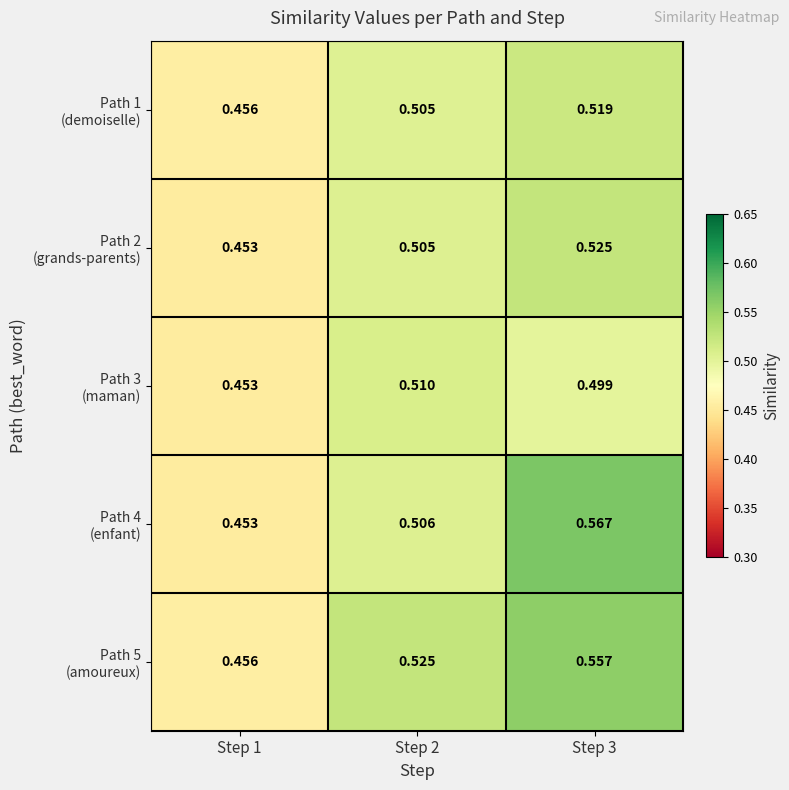

Which has a higher value, Step 2 or Step 1?

Step 2